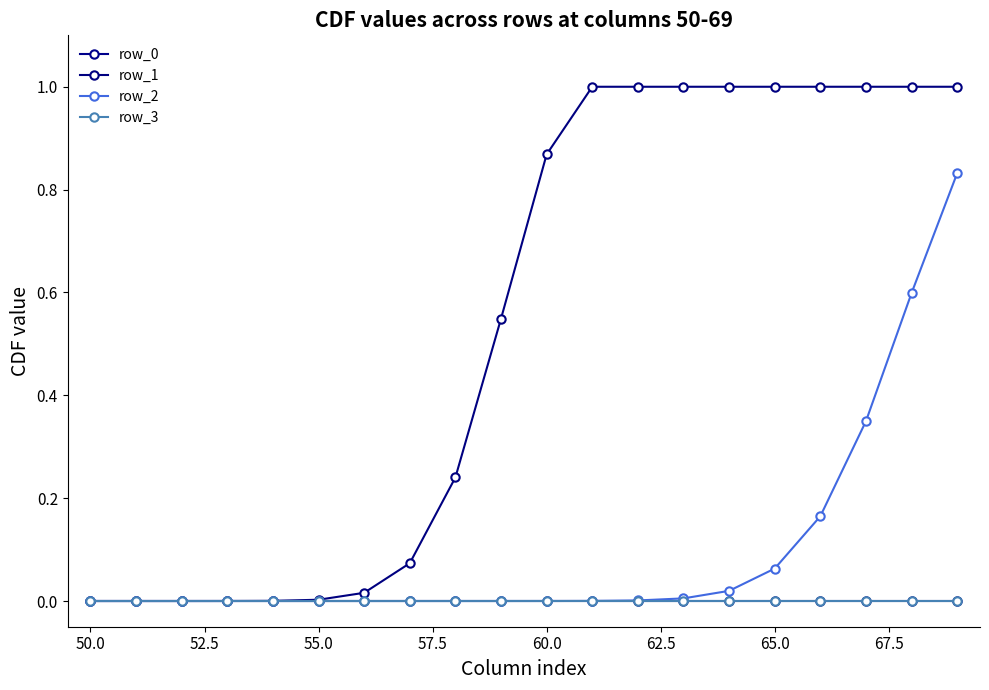

How many categories are shown in the chart?

20